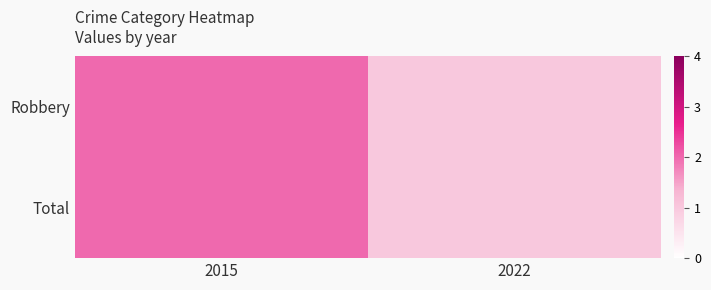

What is the total value across all series at 2015?

4